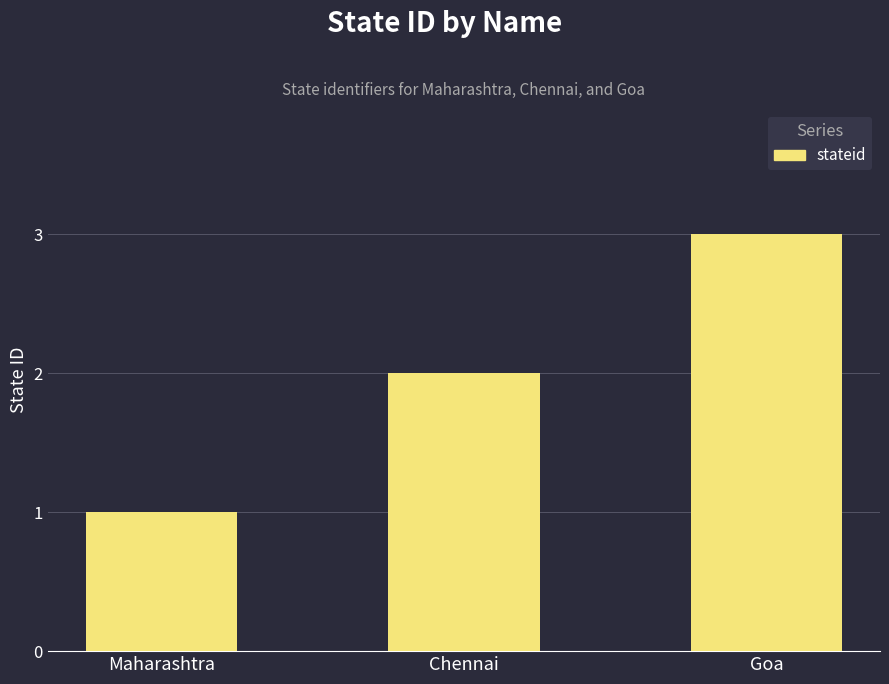

How many data points does each series have?

3